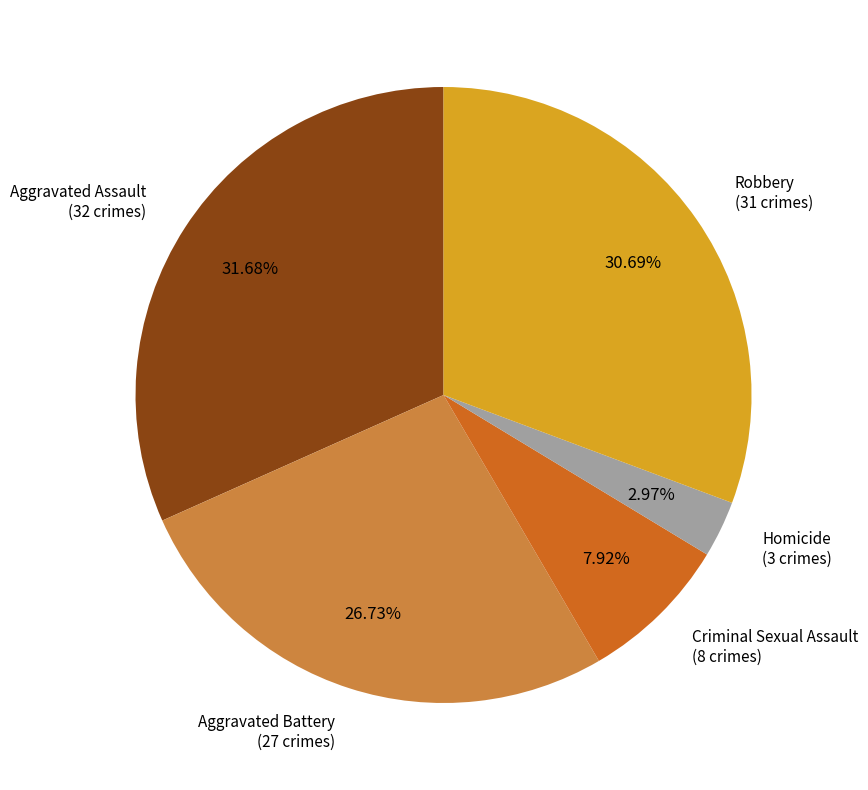

Does any single category account for the majority?

No